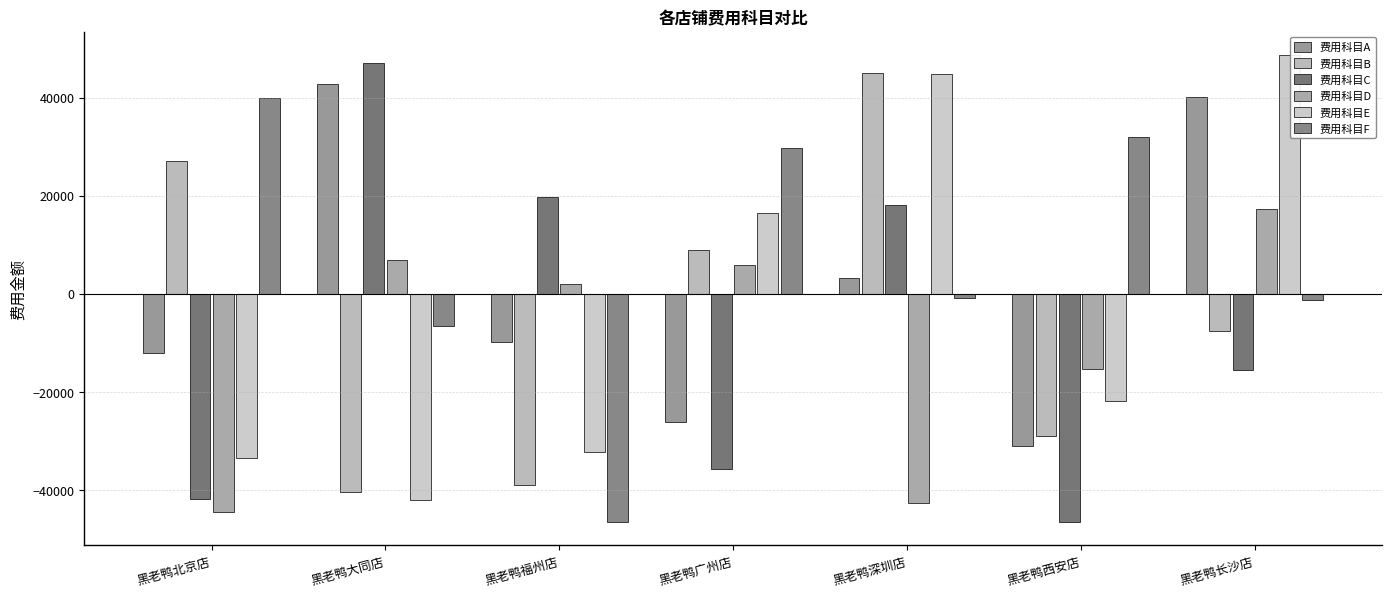

What is the label of the 5th bar from the left?

黑老鸭深圳店